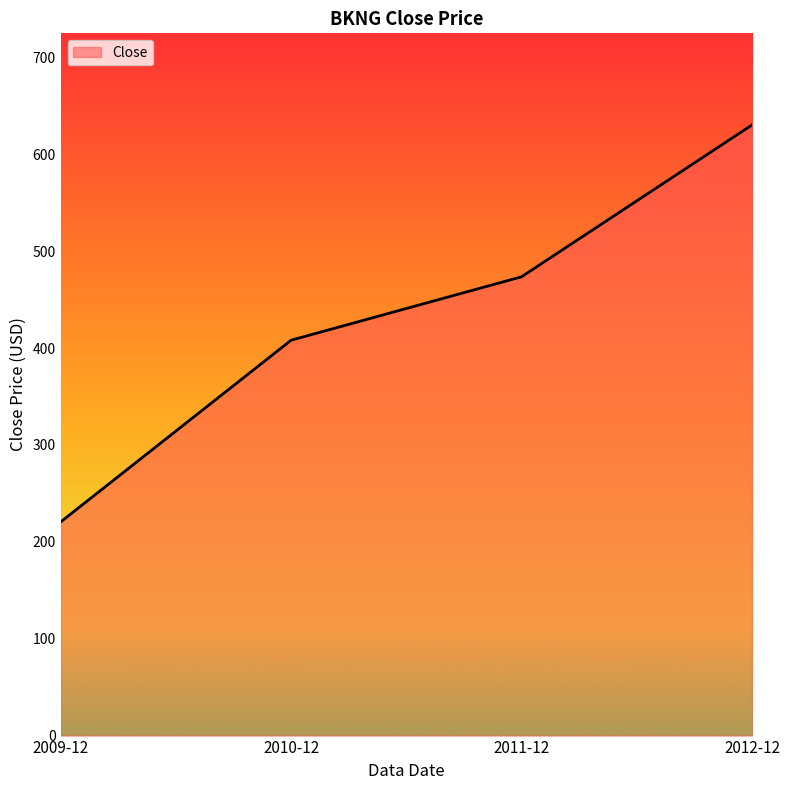

What is the ratio of the value at 2009-12 to the value at 2010-12?

0.5